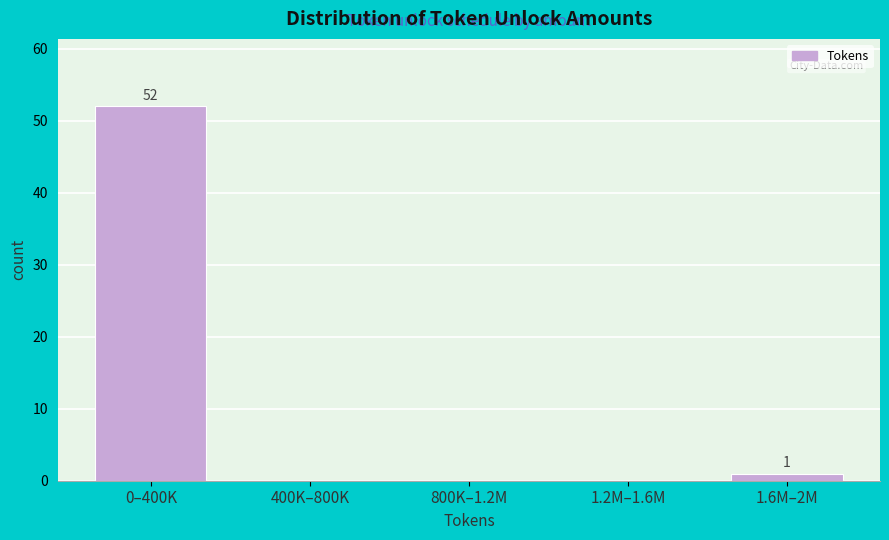

Reading left to right, transcribe all the data shown in this chart.

0–400K=52	400K–800K=0	800K–1.2M=0	1.2M–1.6M=0	1.6M–2M=1